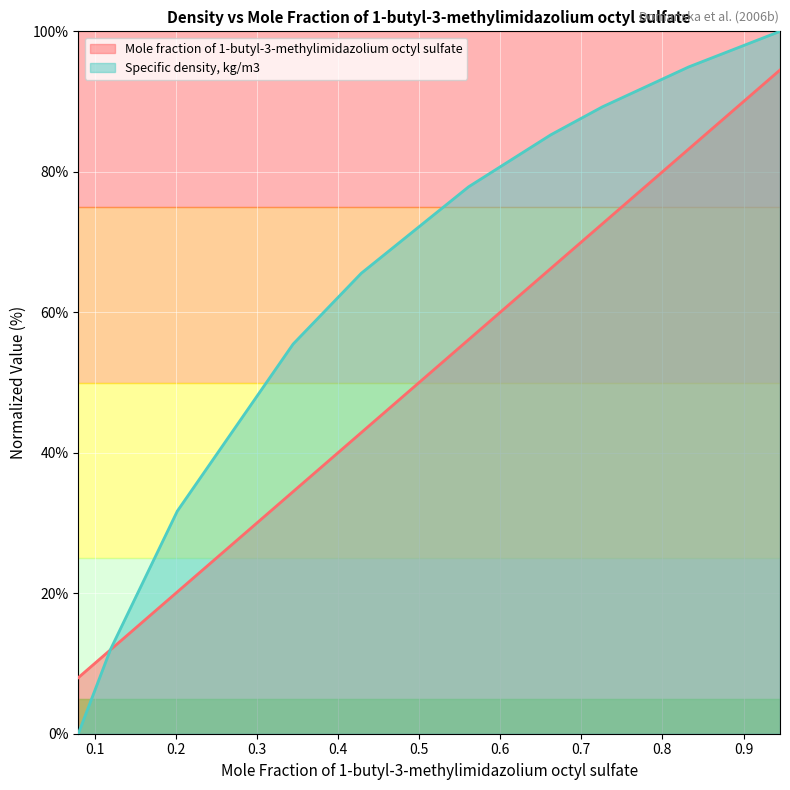

The value of Specific density, kg/m3 at 0.1197 is 12.0. True or false?

True